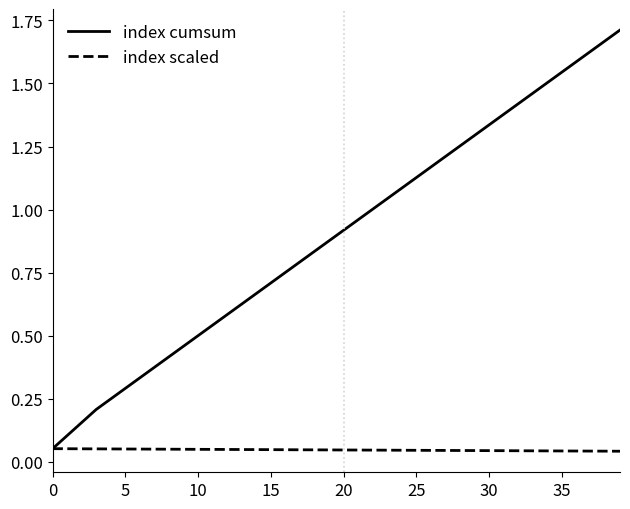

Which series has the widest spread of values?

index cumsum